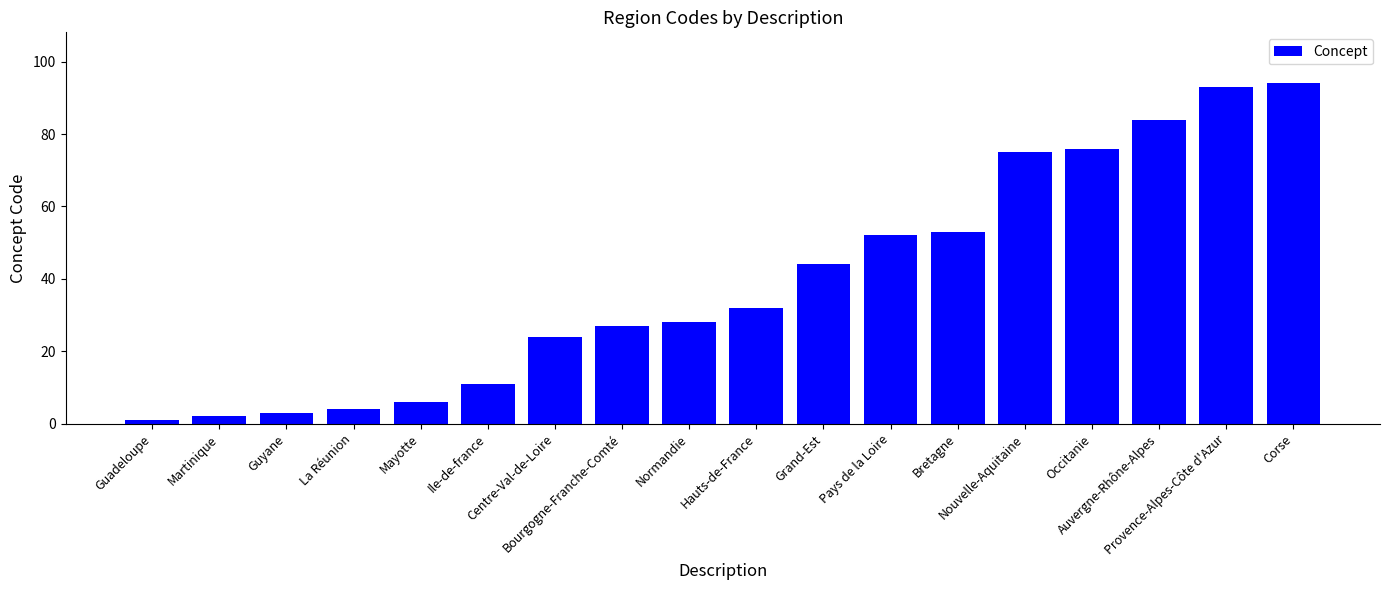

What is the greatest value displayed?

94